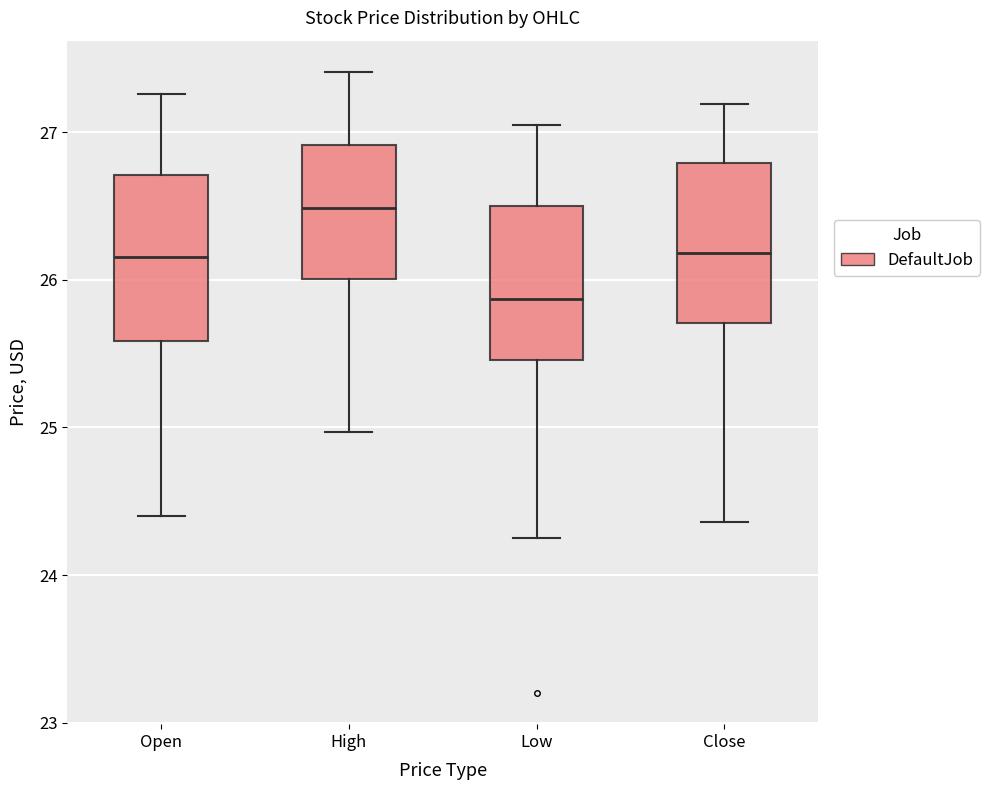

Where is the upper edge of the box for Open on the y-axis? The values are not printed on the chart, so give them approximately, as read against the axis.

26.7